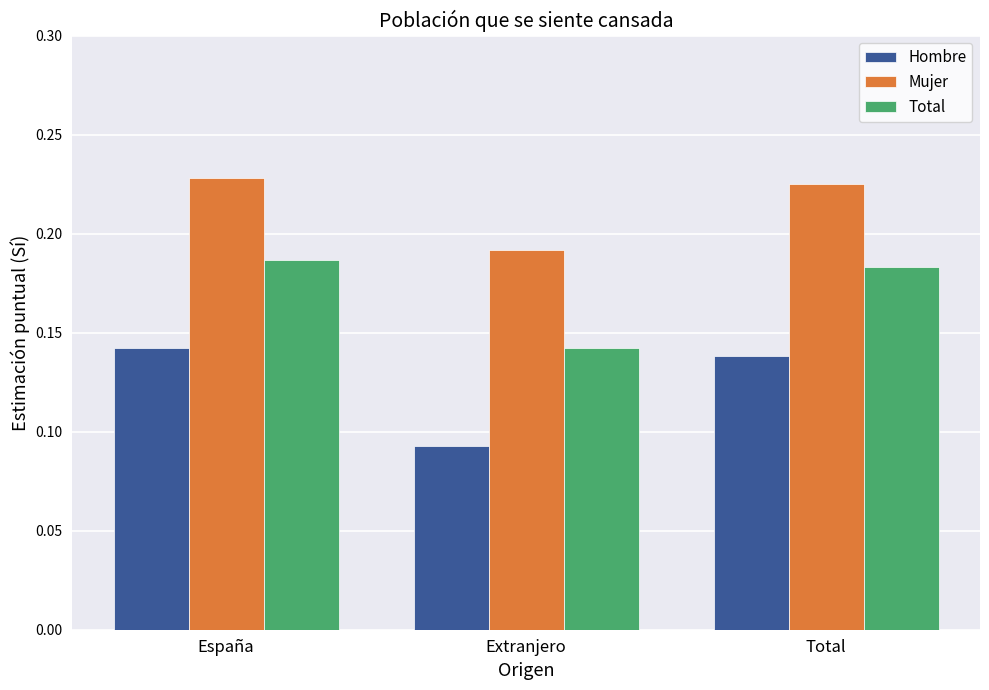

What is the sum of the Mujer values at Total and España?

0.5